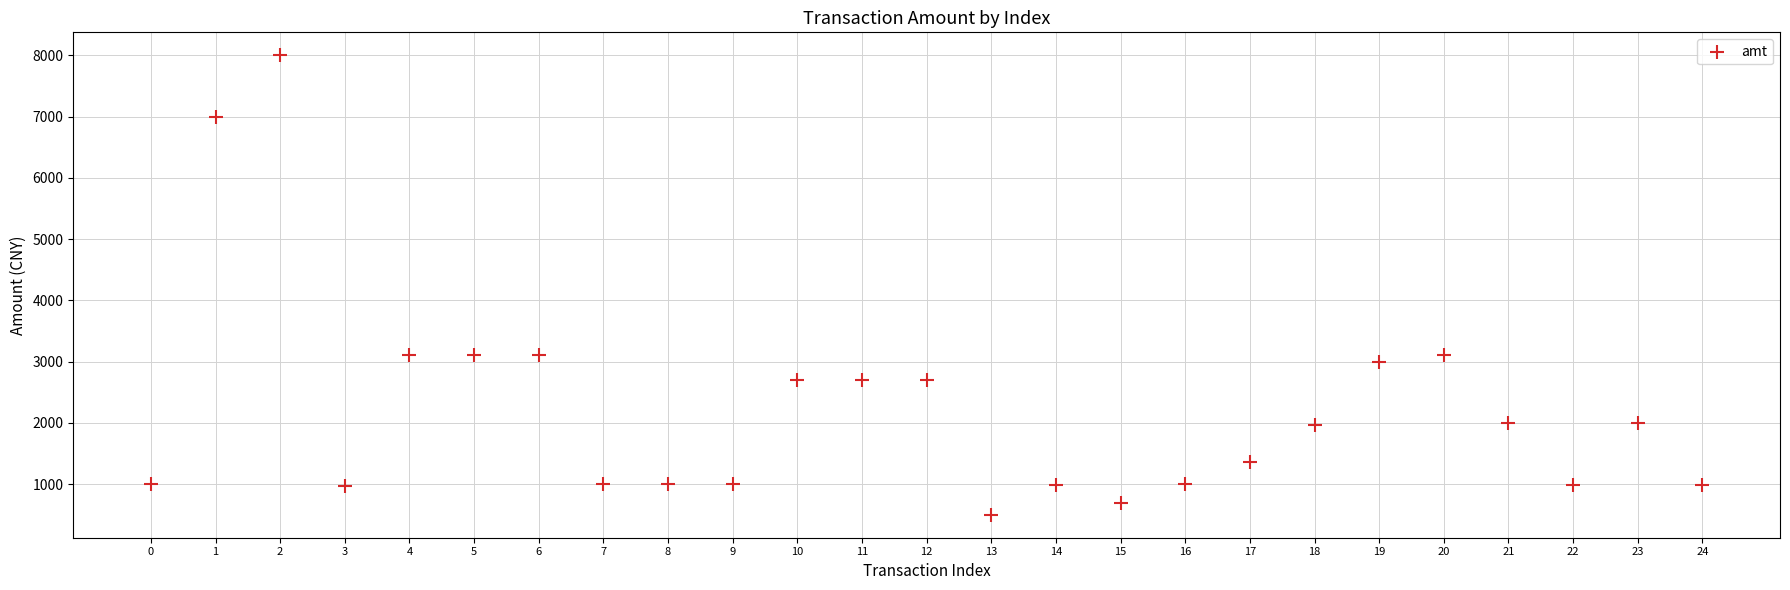

What is the range of Y values (max minus min)?

7500